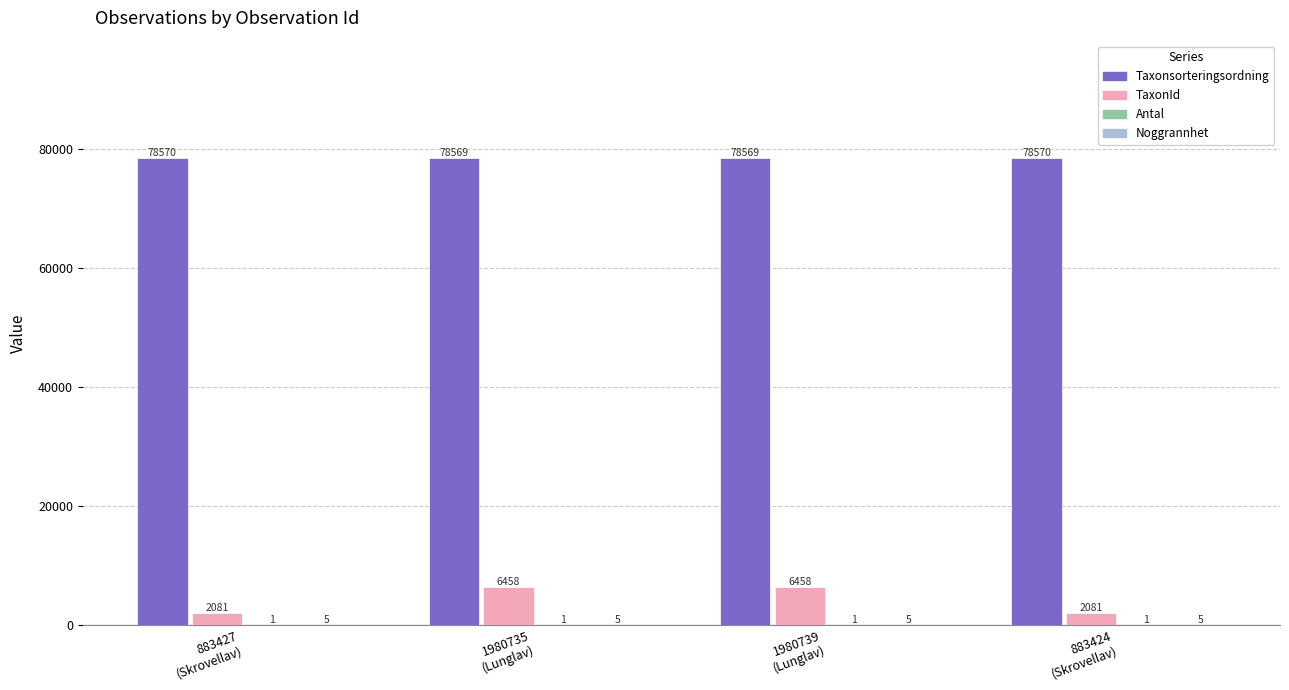

What is the sum of the TaxonId values at 883424
(Skrovellav) and 1980735
(Lunglav)?

8539